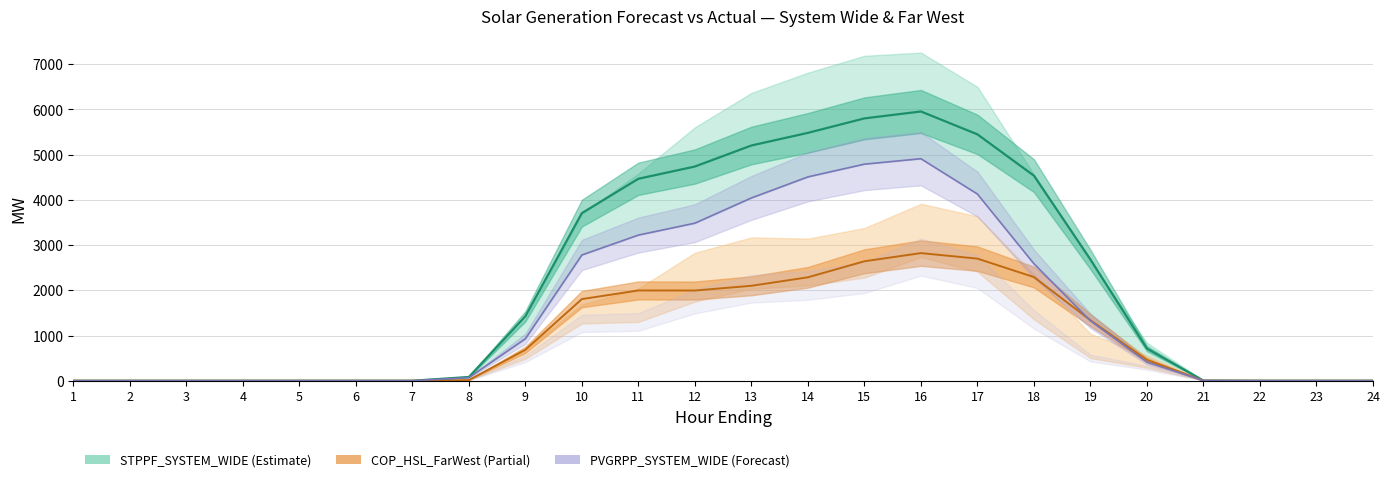

Which has a higher value, 10 or 19?

10